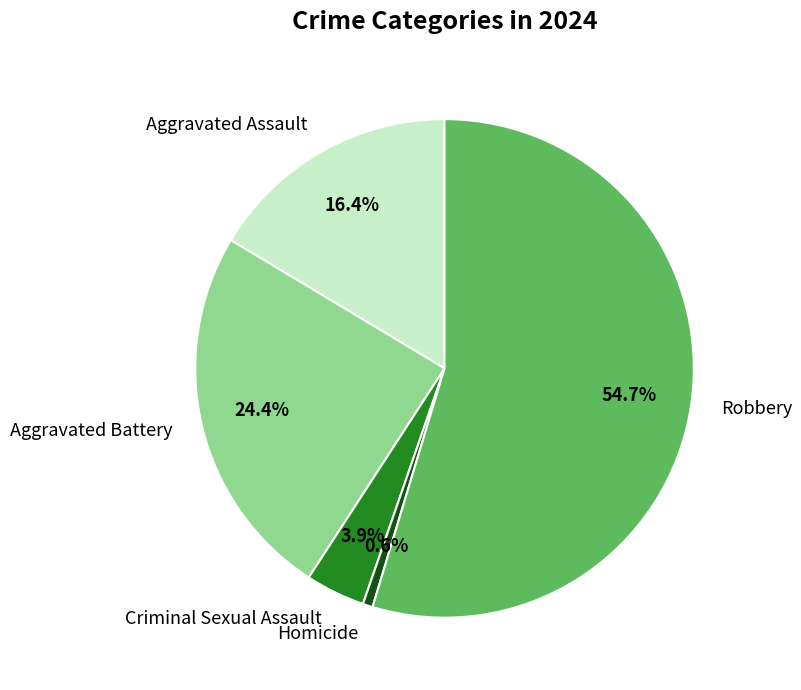

True or false: Aggravated Assault accounts for 16% of the total.

True